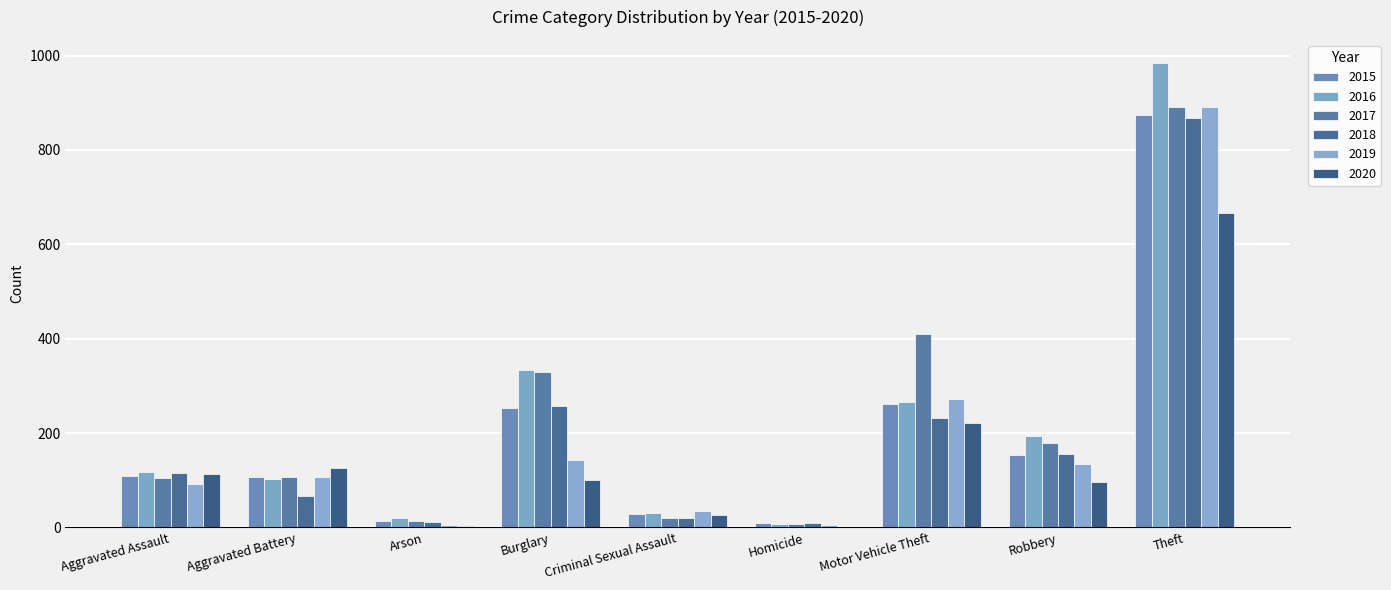

Between Aggravated Battery and Robbery, which series saw the biggest shift?

2016